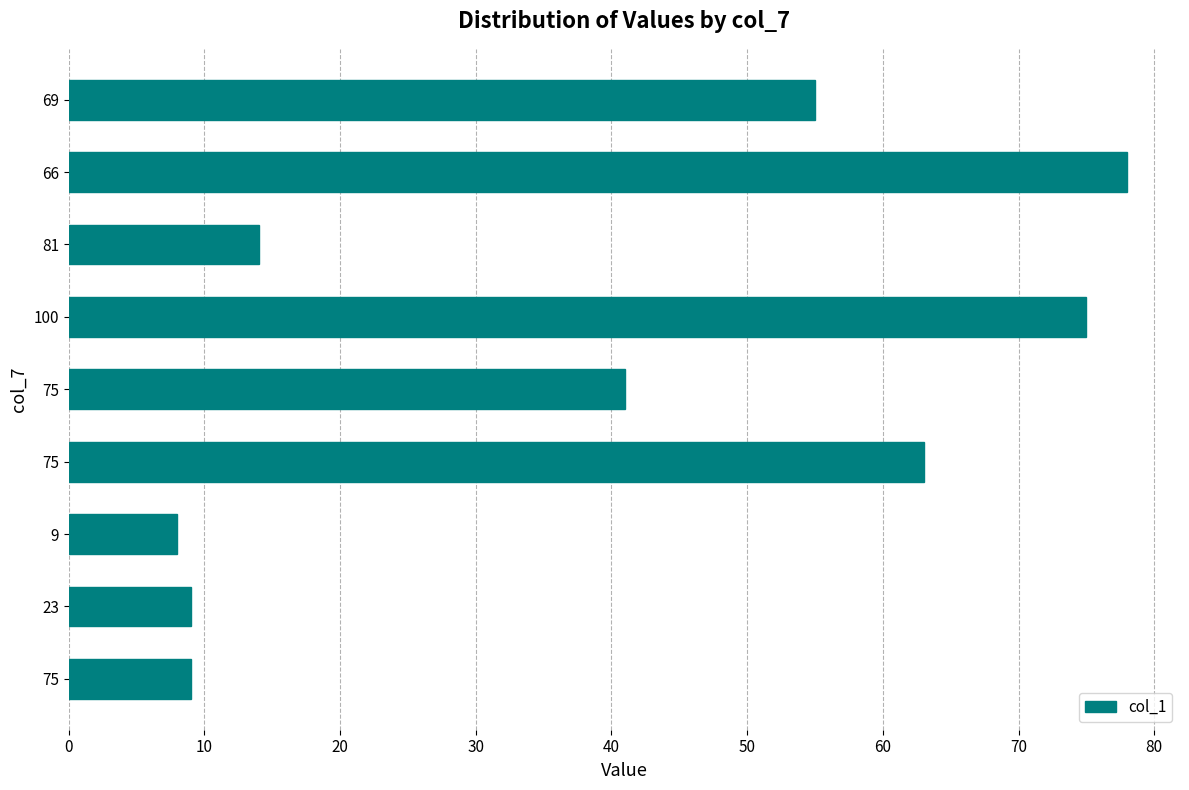

Which category has the highest value across all series?

66